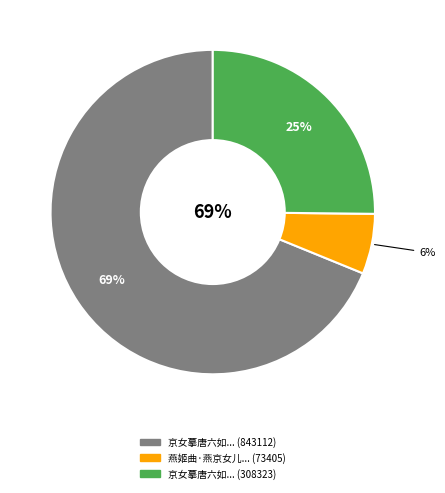

To the nearest percent, what is the combined percentage of 京女摹唐六如班姬纨扇画本漫题一绝 (308323) and 京女摹唐六如班姬纨扇画本漫题一绝 (843112)?

94%